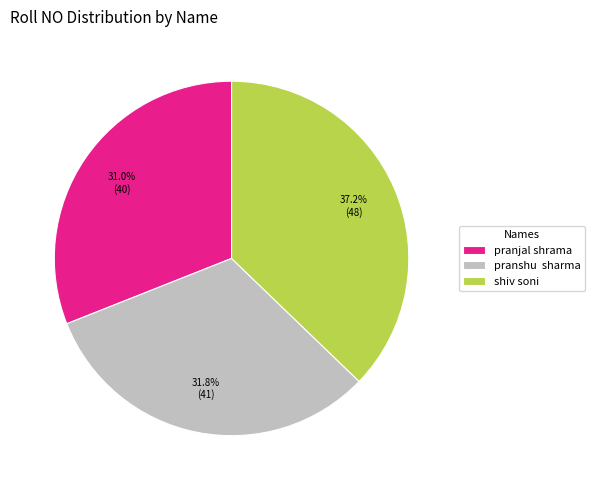

Which has a higher value, pranshu sharma or pranjal shrama?

pranshu sharma